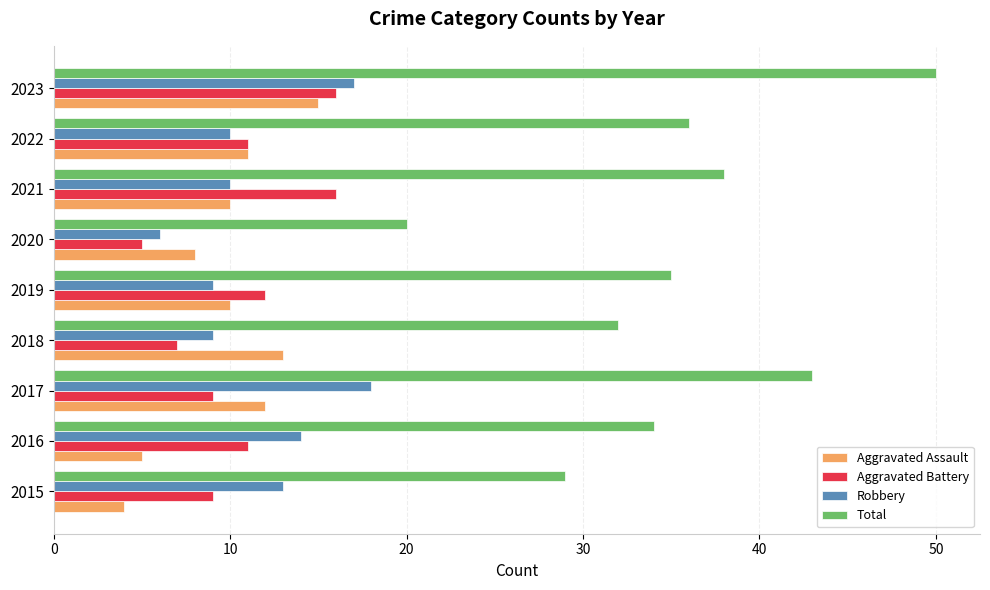

What is the total value across all series at 2015?

55